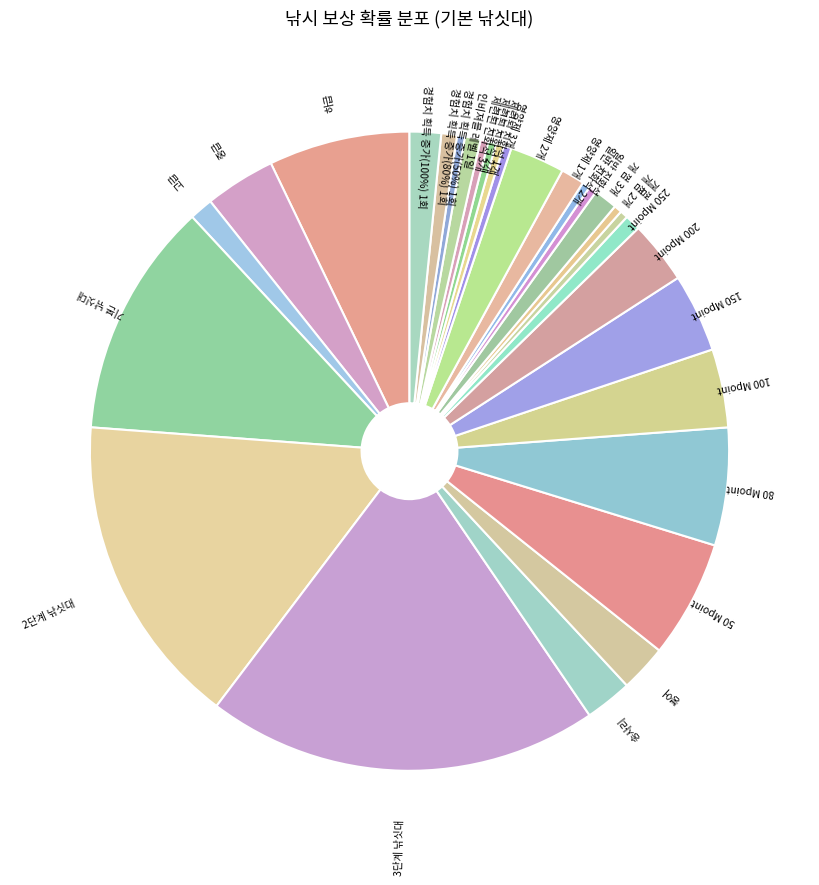

Does any single category account for the majority?

No